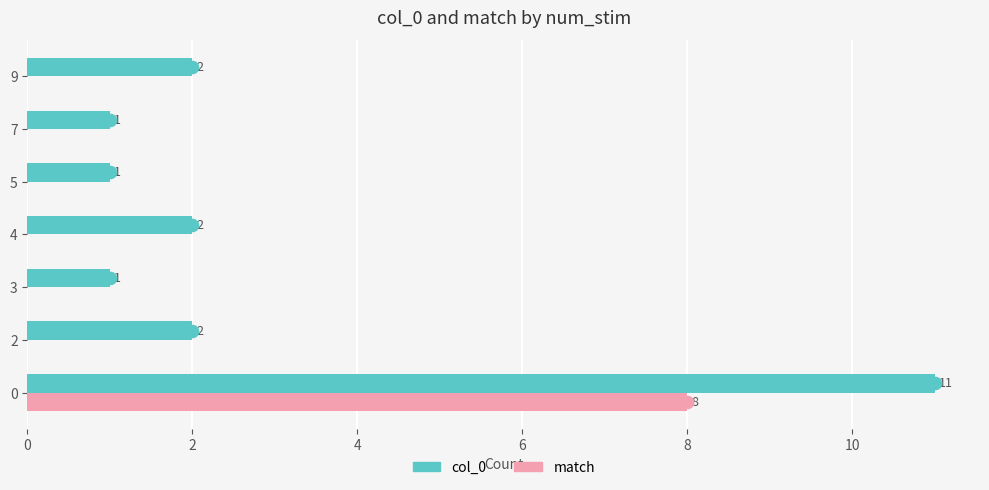

How many series are shown in this chart?

2